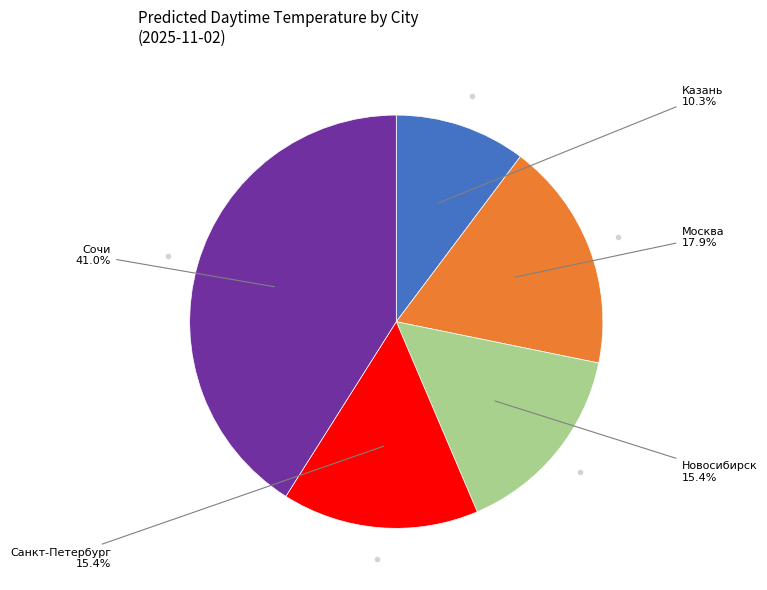

The Новосибирск slice represents 23% of the pie. True or false?

False